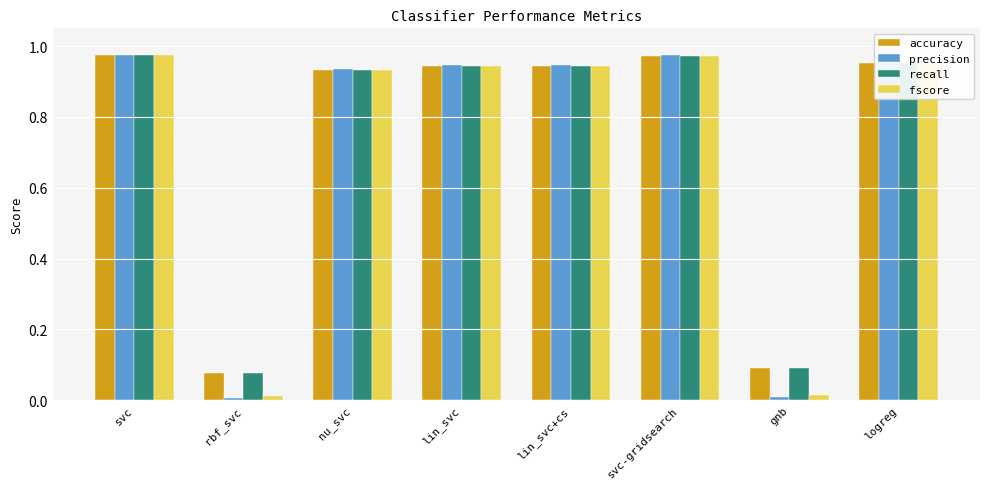

What is the label of the 8th bar from the left?

logreg